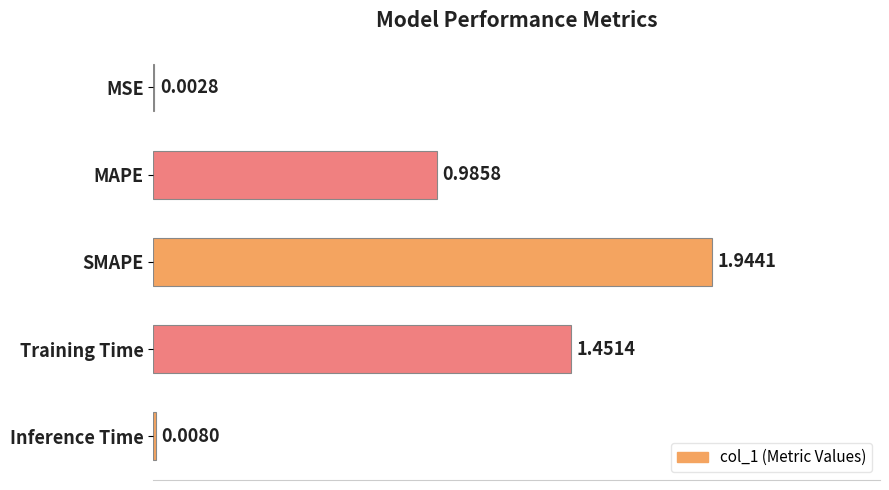

Where is the data nearest to the value 0?

MSE